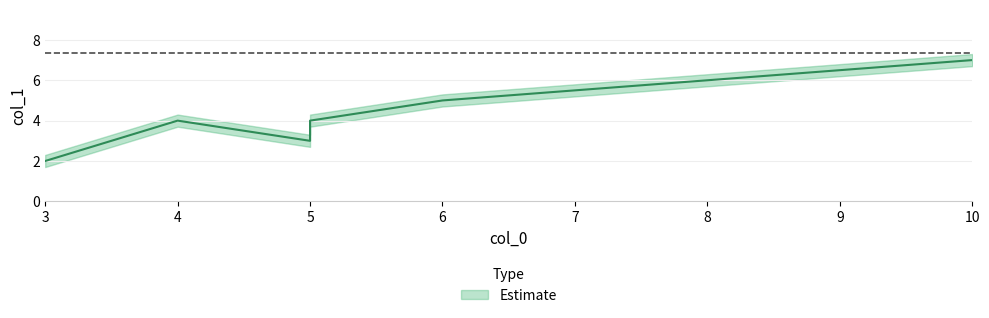

Rank the categories by value from highest to lowest.

10, 8, 6, 4, 5, 5, 3